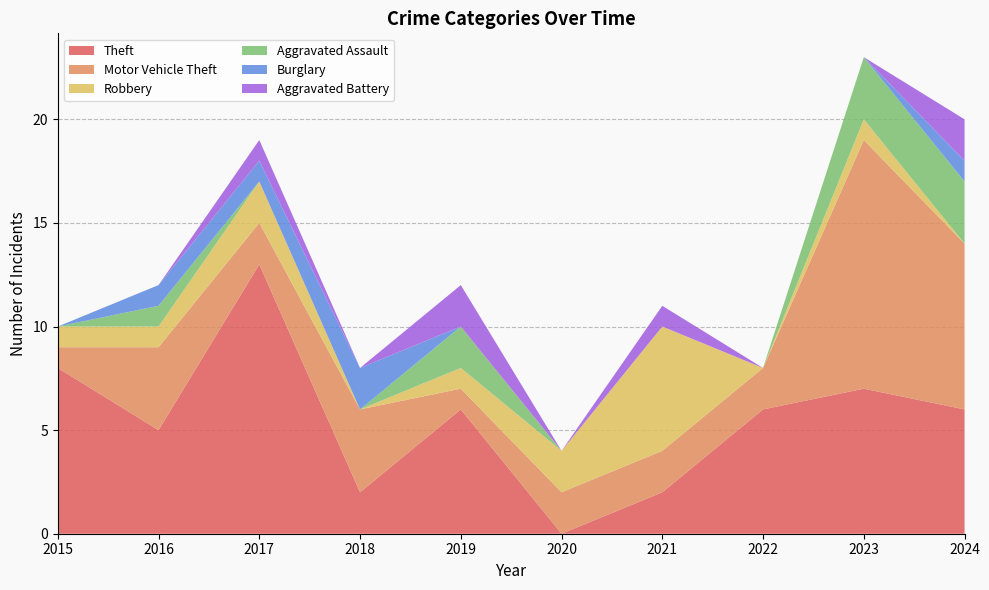

Reading right to left, list all the values displayed in this chart.

Theft: 6	7	6	2	0	6	2	13	5	8
Motor Vehicle Theft: 8	12	2	2	2	1	4	2	4	1
Robbery: 0	1	0	6	2	1	0	2	1	1
Aggravated Assault: 3	3	0	0	0	2	0	0	1	0
Burglary: 1	0	0	0	0	0	2	1	1	0
Aggravated Battery: 2	0	0	1	0	2	0	1	0	0